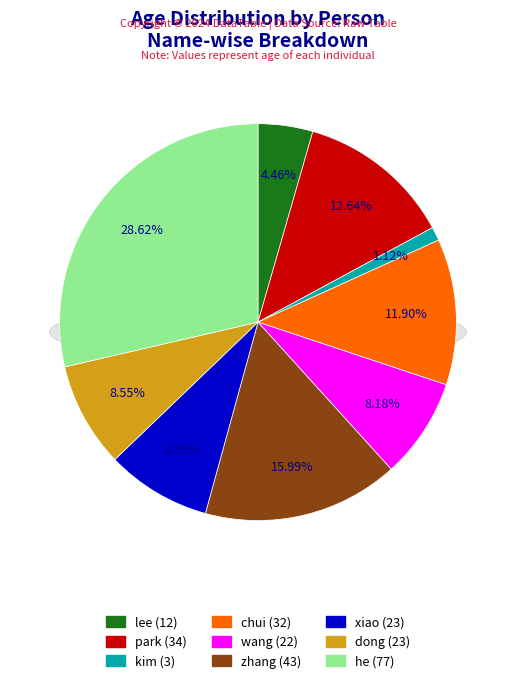

Is it true that lee is 4% of the pie?

True